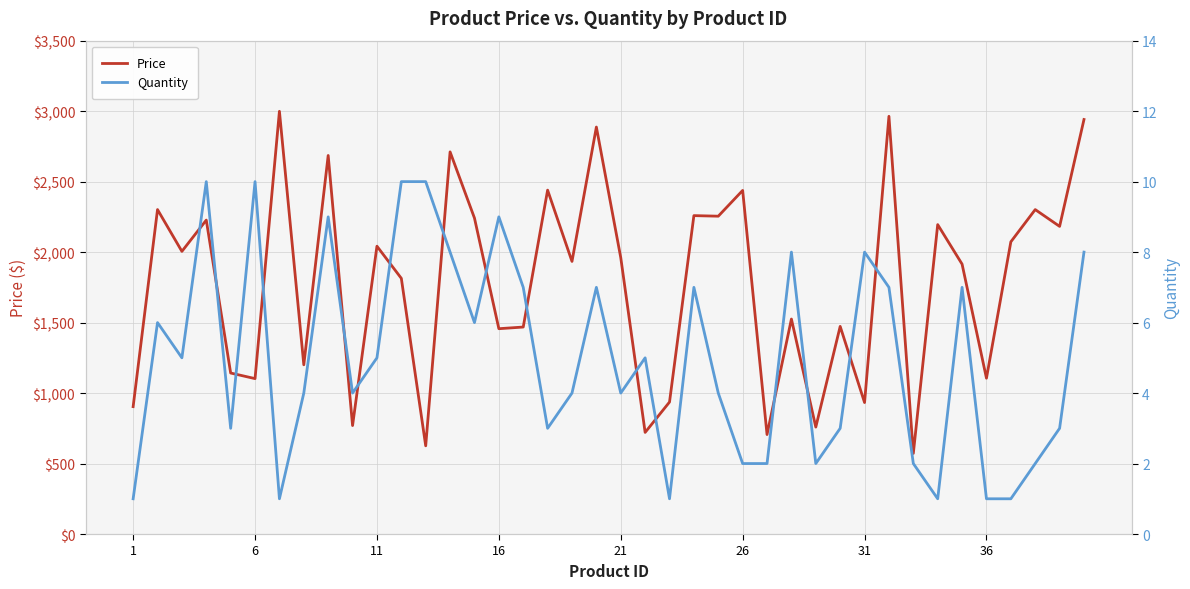

What is the difference between the second highest and second lowest values in the Price series?

2337.7